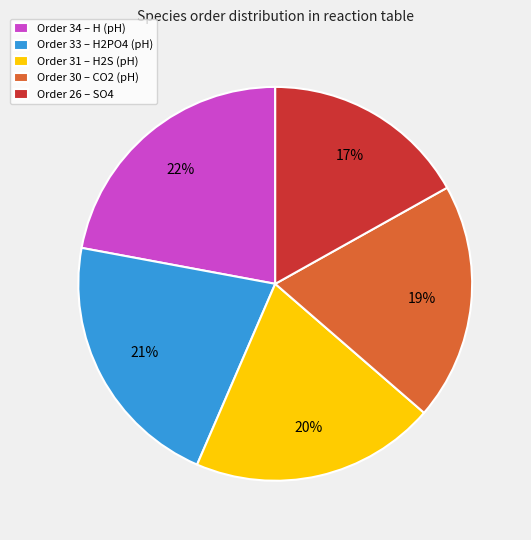

True or false: Order 33 – H2PO4 (pH) accounts for 21% of the total.

True